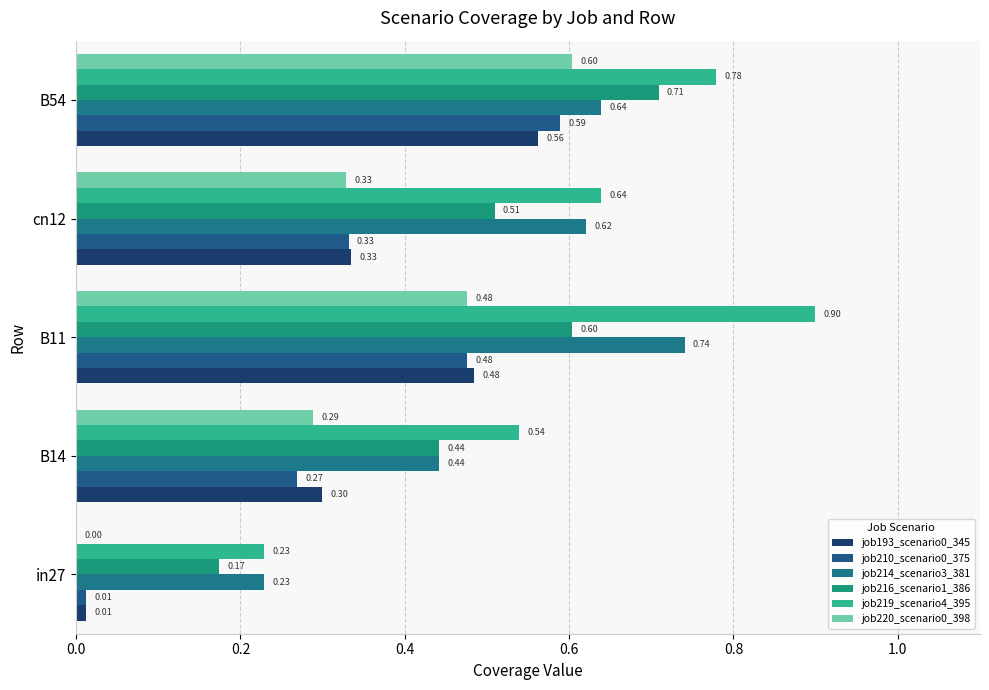

How many data points does each series have?

5